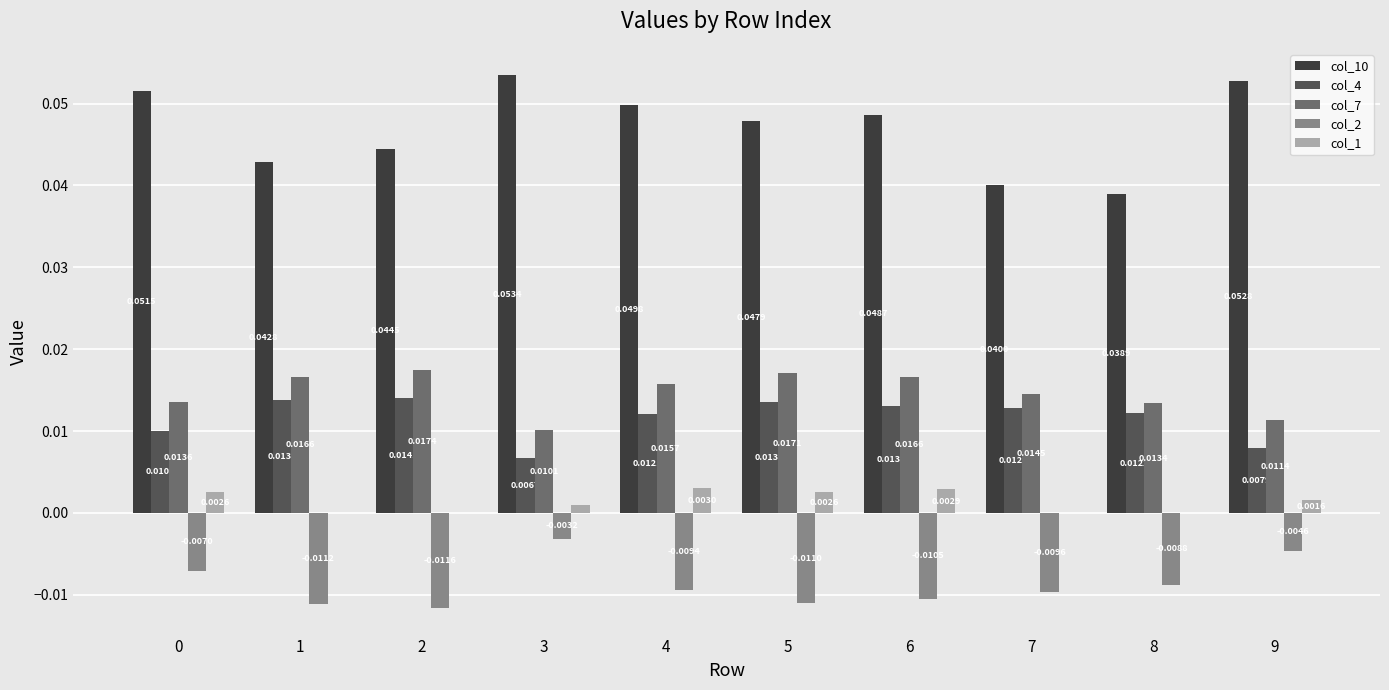

Which series changed the most between 1 and 8?

col_10